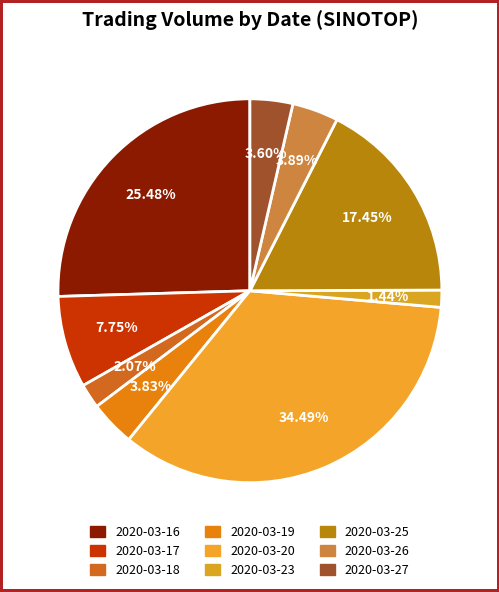

Is 2020-03-25 the majority of the pie?

No